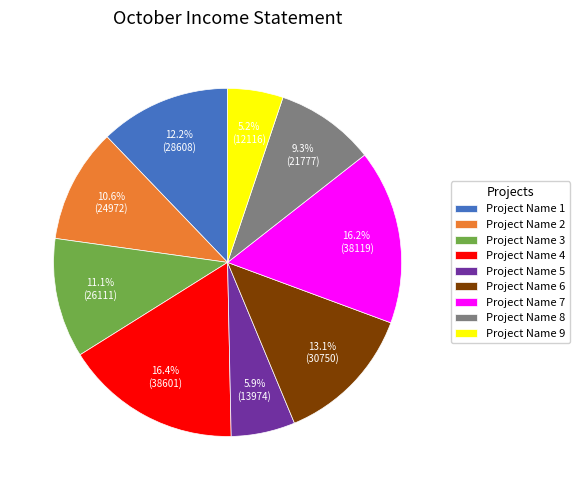

To the nearest percent, what is the average slice percentage?

11%